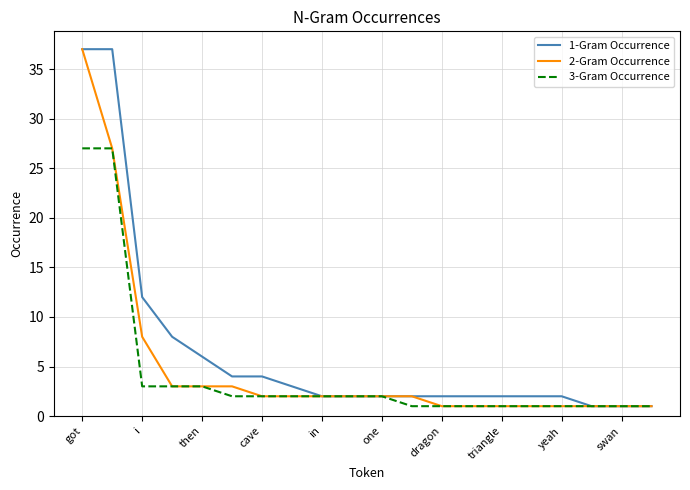

Reading left to right, what are all the values shown in this chart?

1-Gram Occurrence: 37	37	12	8	6	4	4	3	2	2	2	2	2	2	2	2	2	1	1	1
2-Gram Occurrence: 37	27	8	3	3	3	2	2	2	2	2	2	1	1	1	1	1	1	1	1
3-Gram Occurrence: 27	27	3	3	3	2	2	2	2	2	2	1	1	1	1	1	1	1	1	1